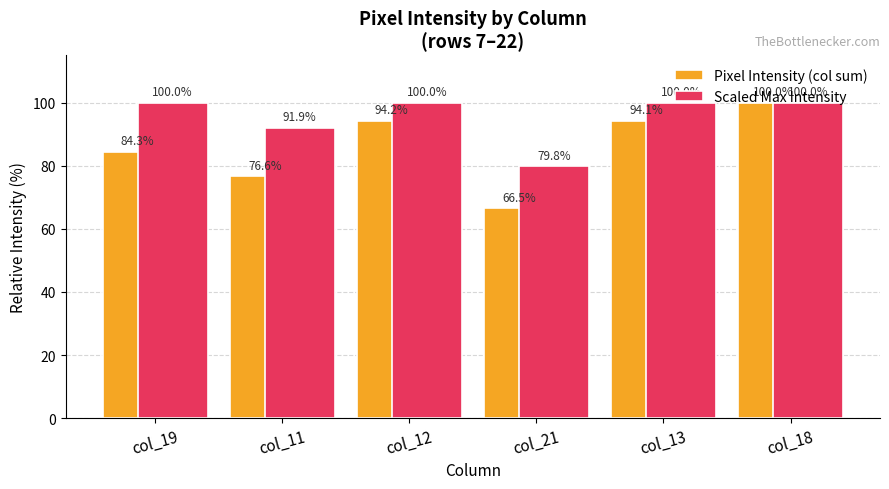

What is the difference between the second highest and minimum values in the Scaled Max Intensity series?

20.2